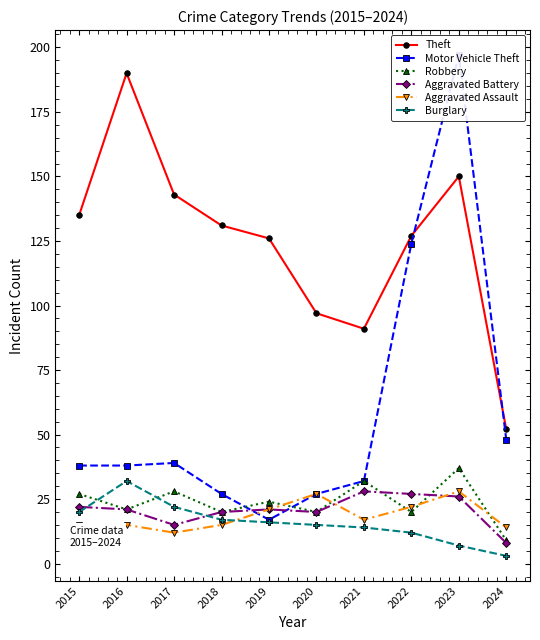

What is the maximum value for Motor Vehicle Theft?

197